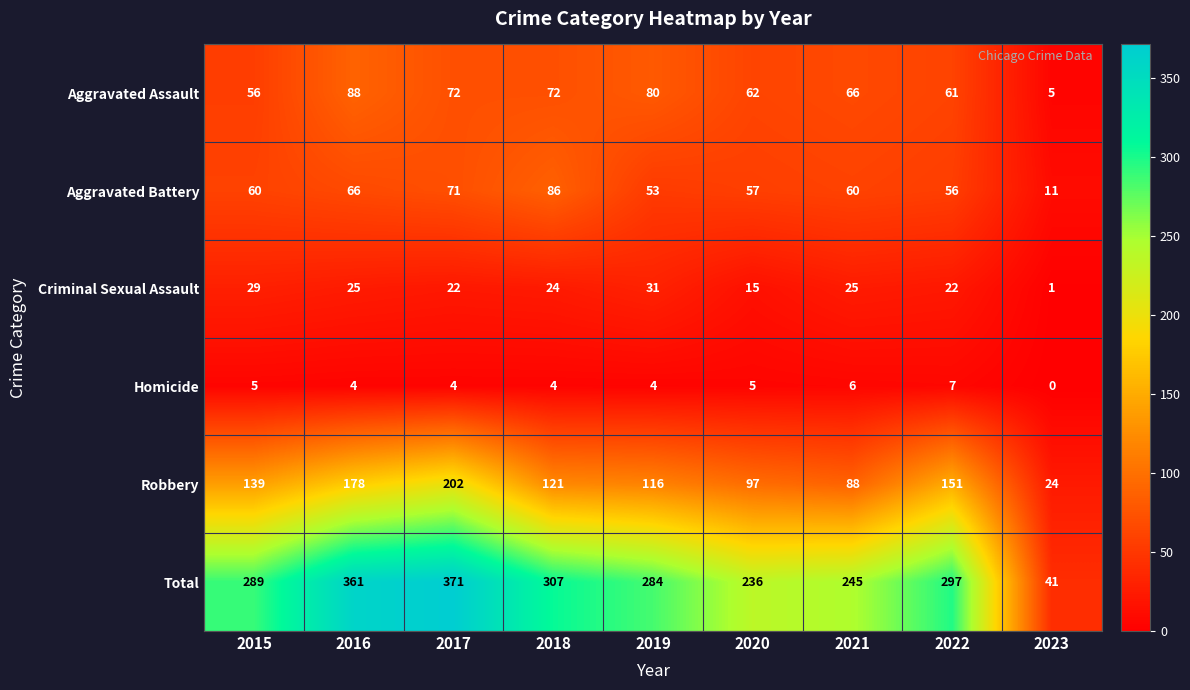

What is the sum of all Total values?

2431